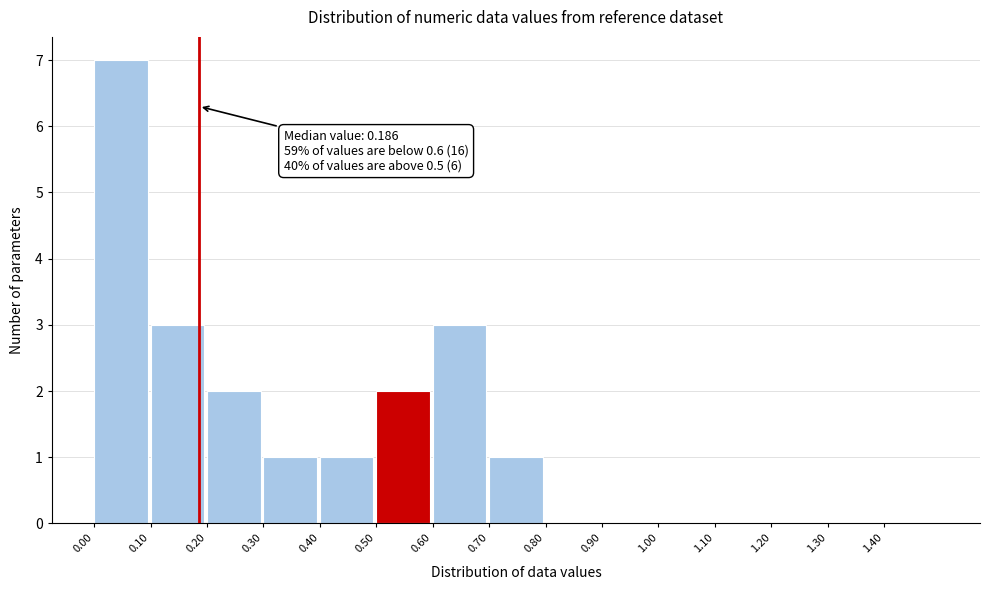

Which range on the x-axis has the tallest bar?

0.0 to 0.1